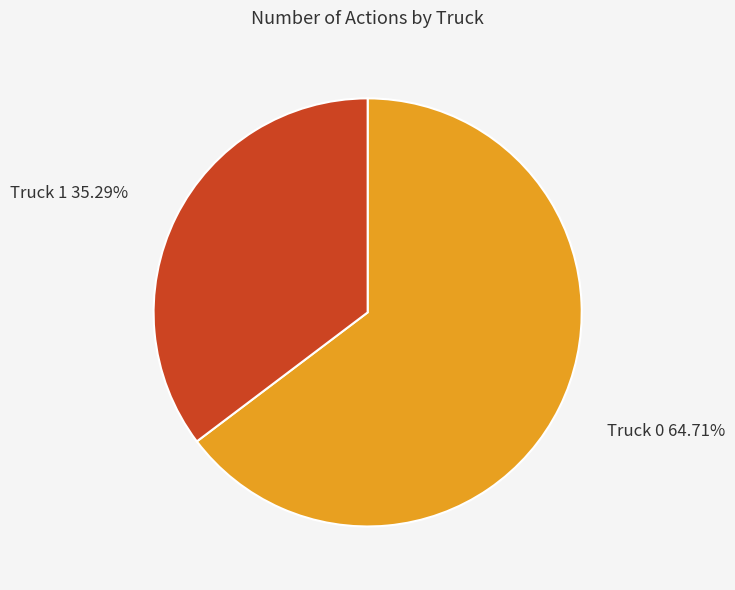

What is the smallest slice in the pie chart?

Truck 1